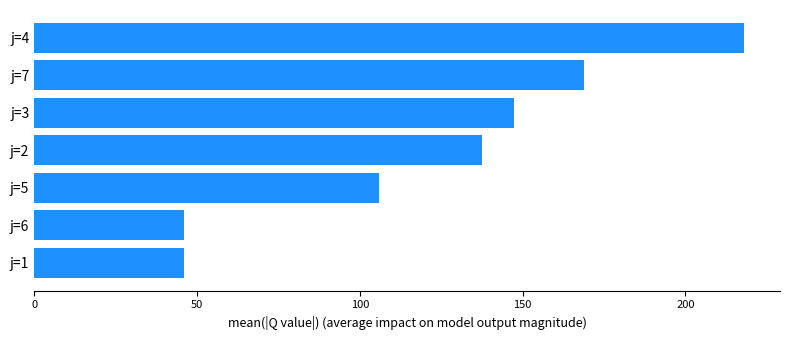

Which label corresponds to the largest value in the chart?

j=4